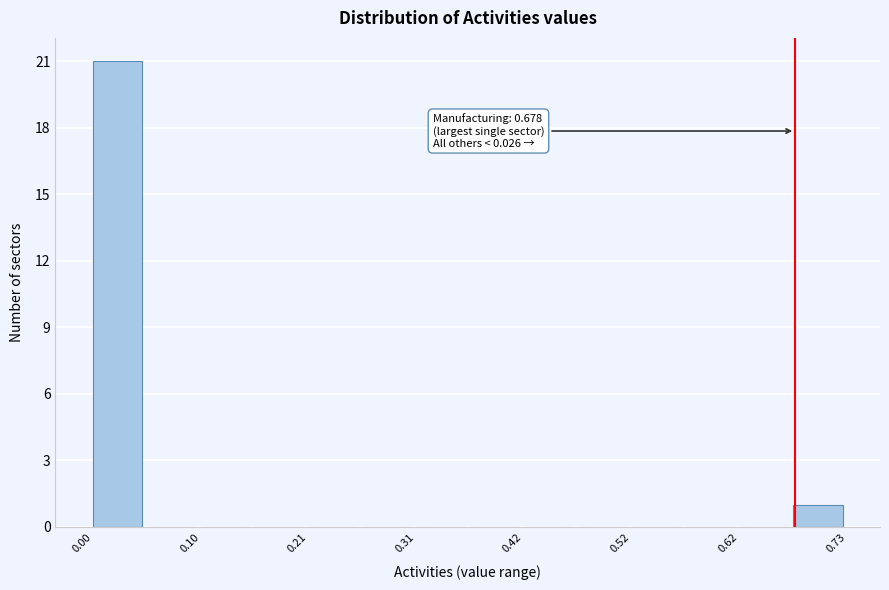

Around what value on the x-axis is the tallest bar? Give the approximate position of its centre, as read against the axis.

0.02